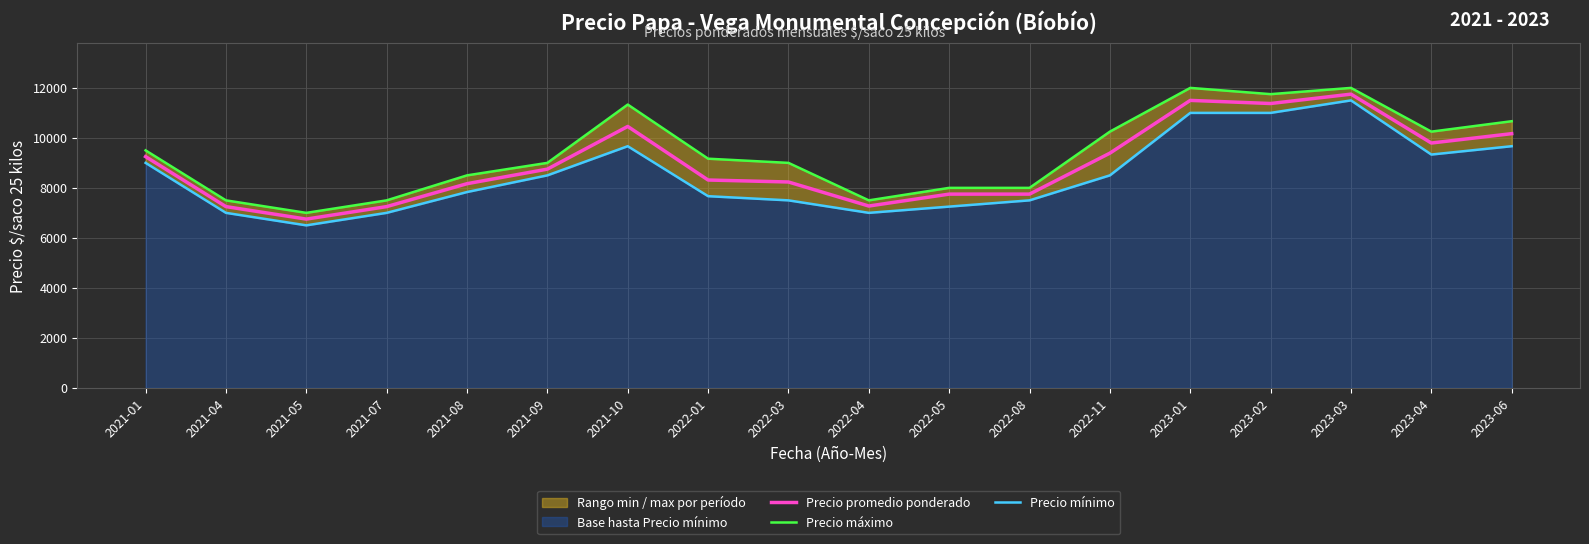

Which series has the largest total across all categories?

Precio máximo